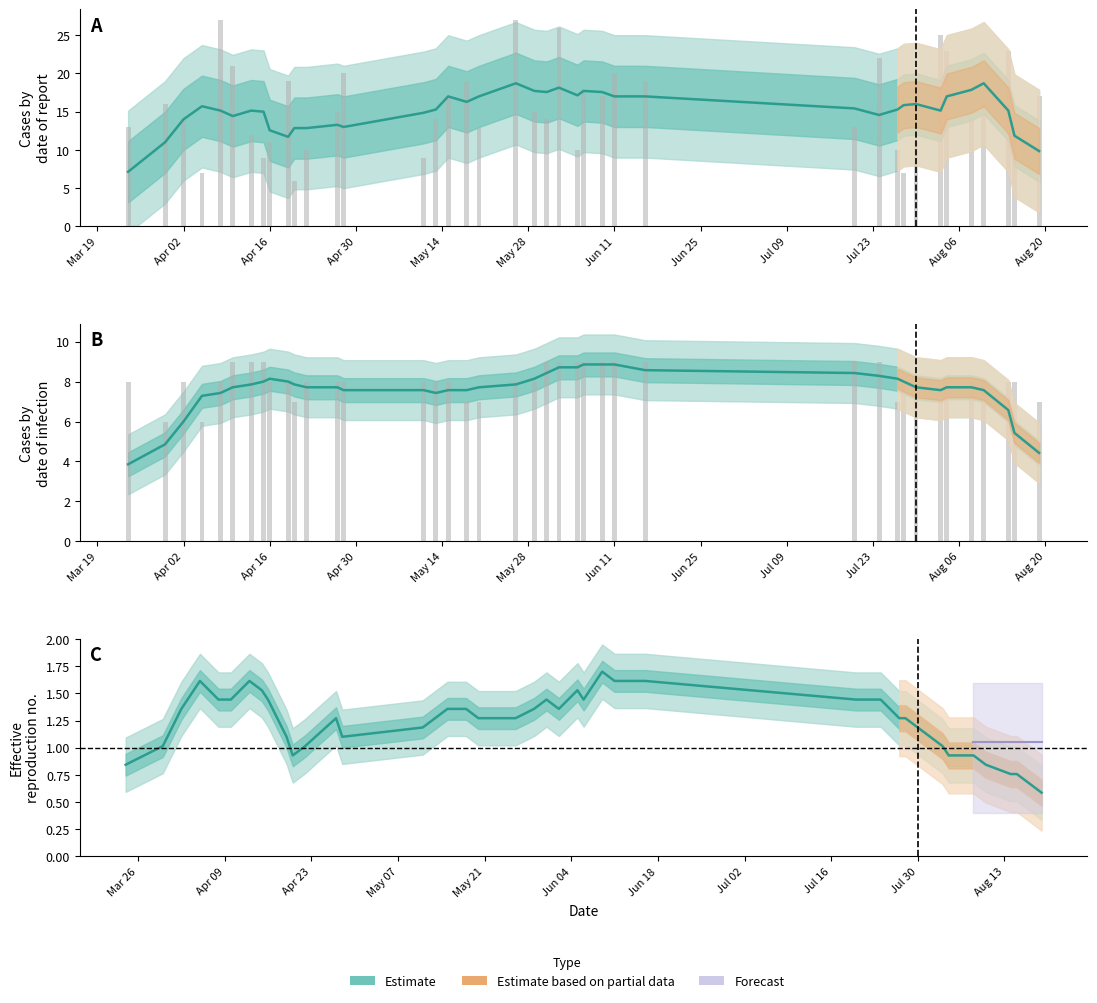

What is the value of the IF bar at the 18th from the left?

7